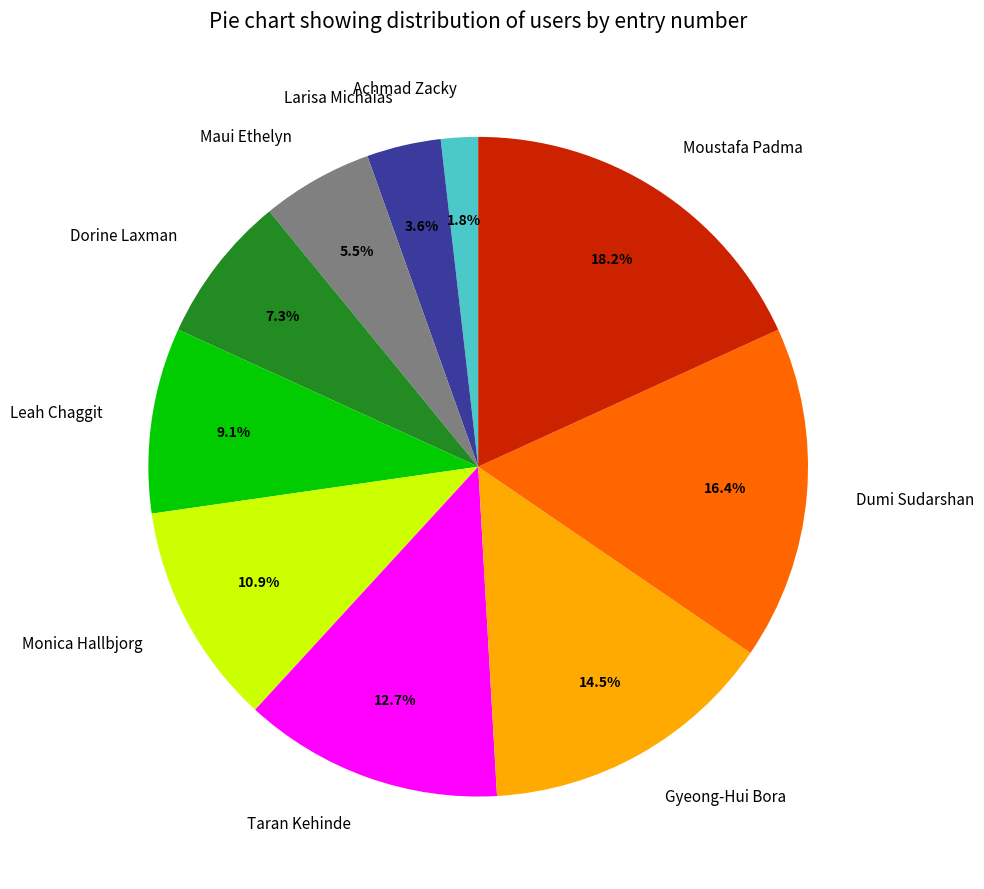

True or false: Dumi Sudarshan accounts for 16% of the total.

True